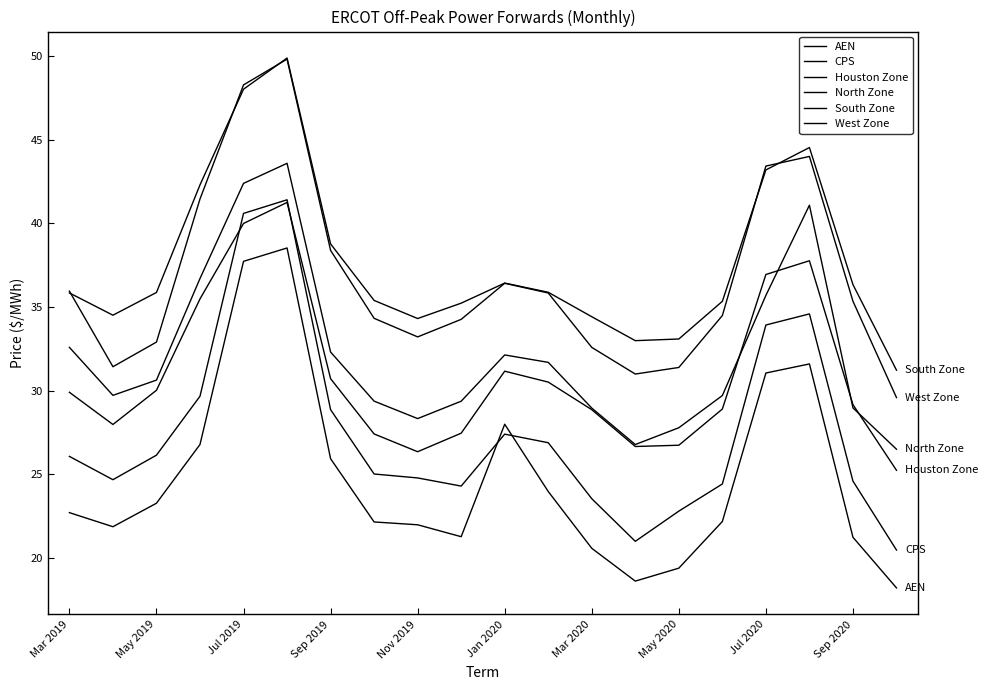

Does the chart have visible grid lines?

No